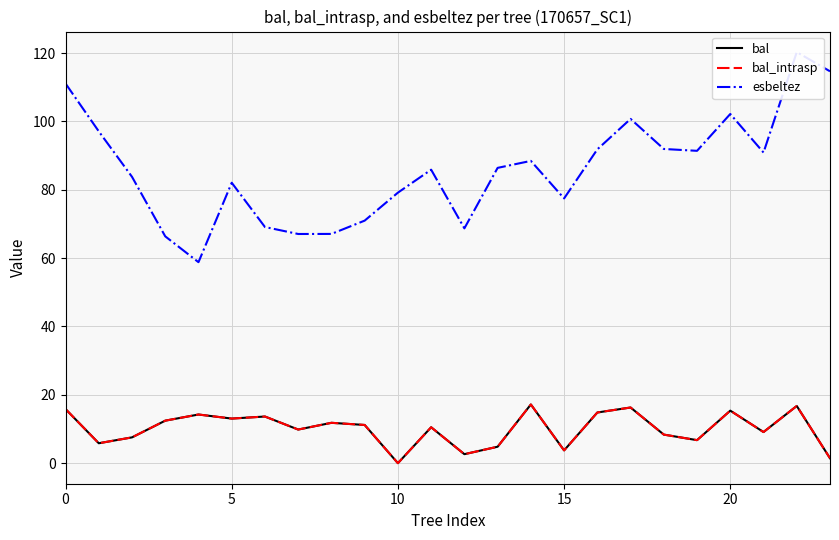

Which series has the largest total across all categories?

esbeltez